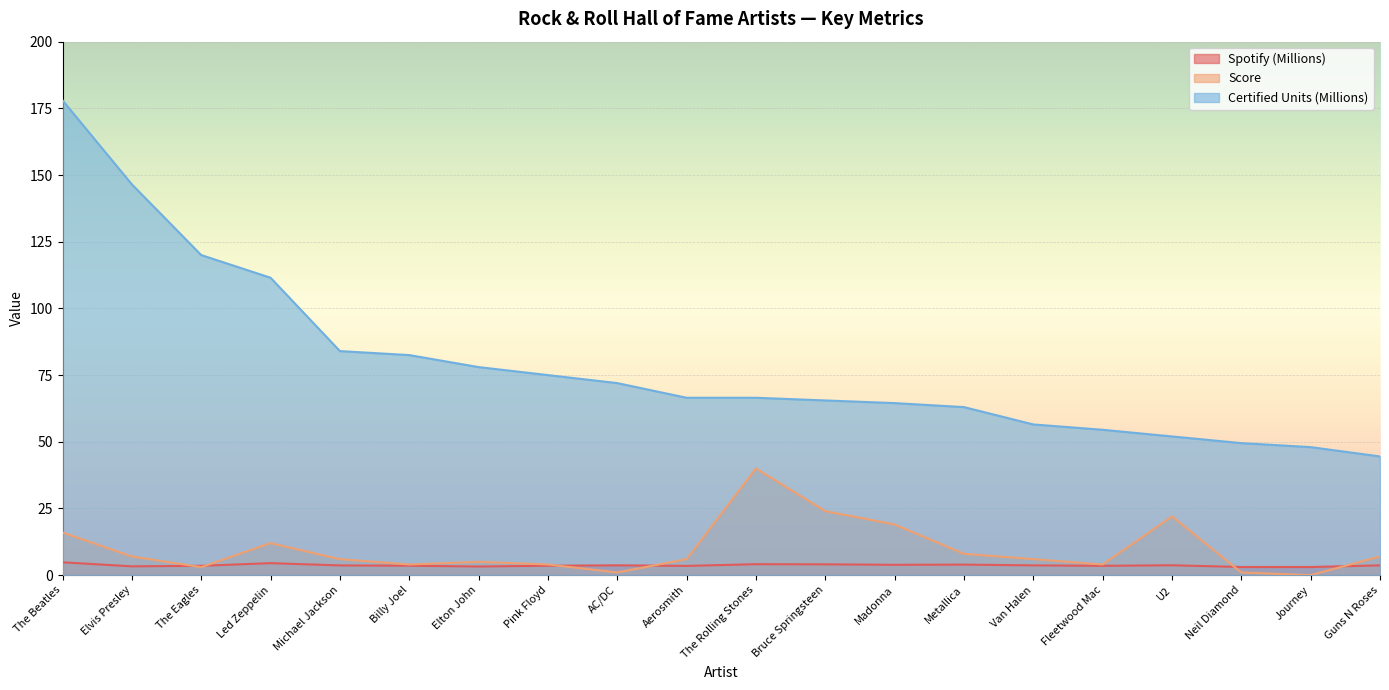

The value of Score at The Beatles is 16.0. True or false?

True